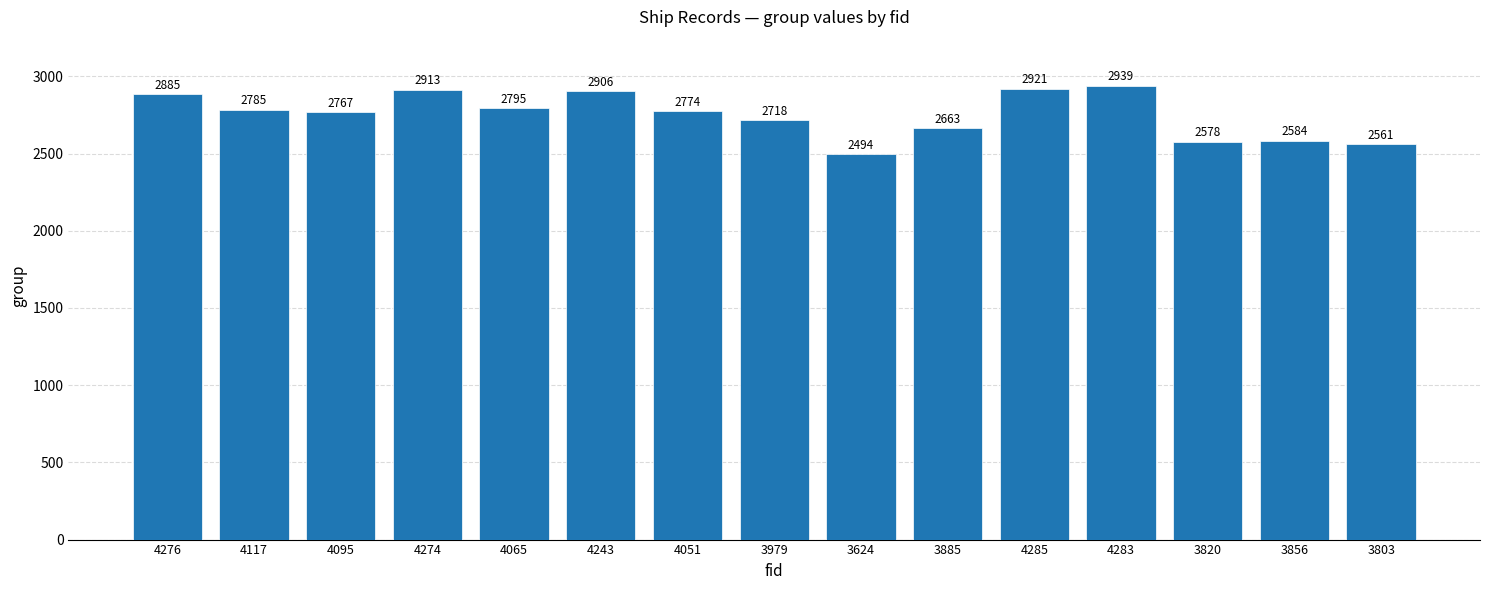

Reading left to right, transcribe all the data shown in this chart.

4276=2885	4117=2785	4095=2767	4274=2913	4065=2795	4243=2906	4051=2774	3979=2718	3624=2494	3885=2663	4285=2921	4283=2939	3820=2578	3856=2584	3803=2561